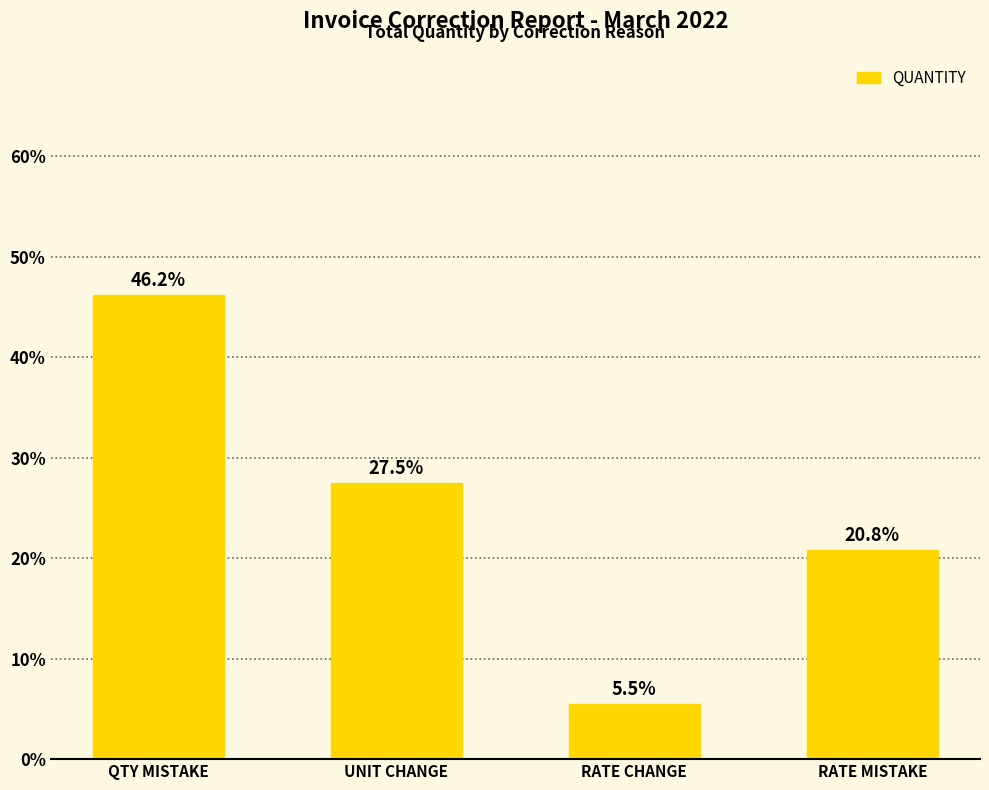

At which category does the chart reach its peak across all series?

QTY MISTAKE